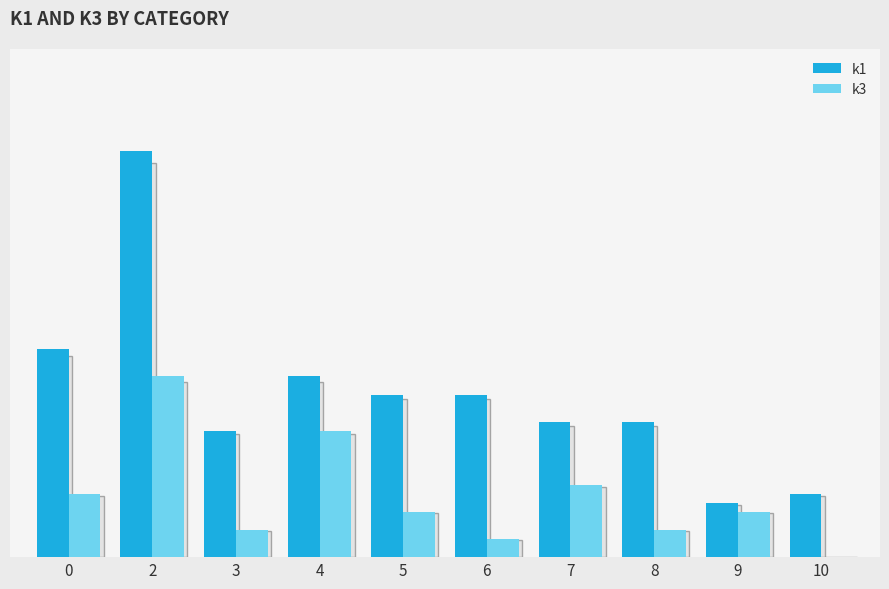

What are all the series names shown in the legend?

k1, k3